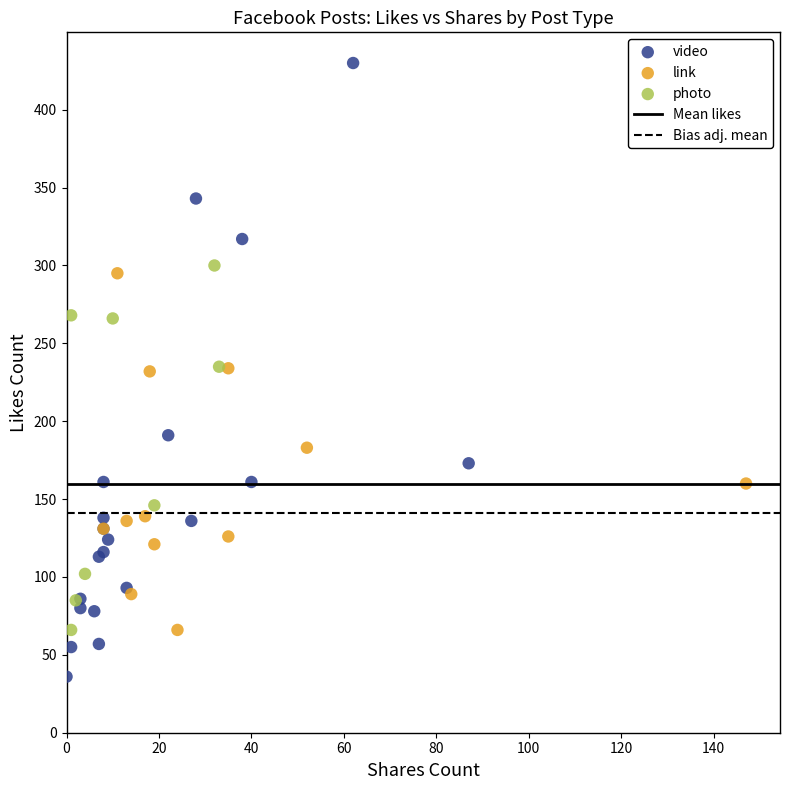

Which series has the largest Y range (max minus min)?

video